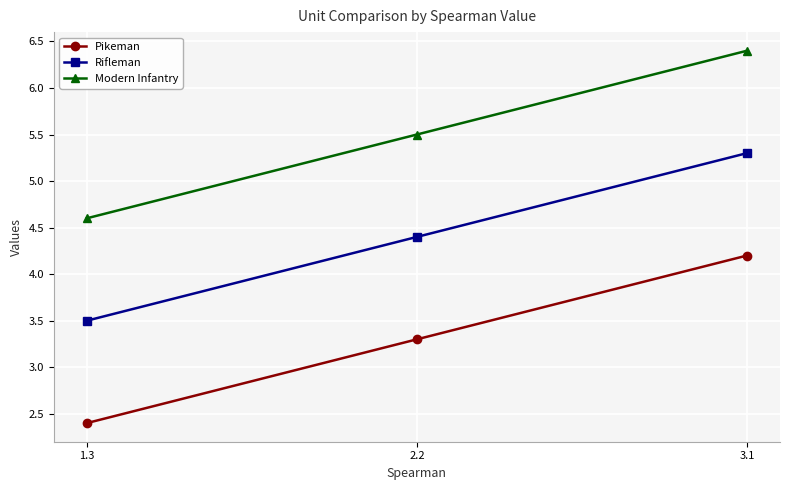

Which category has the highest value across all series?

3.1